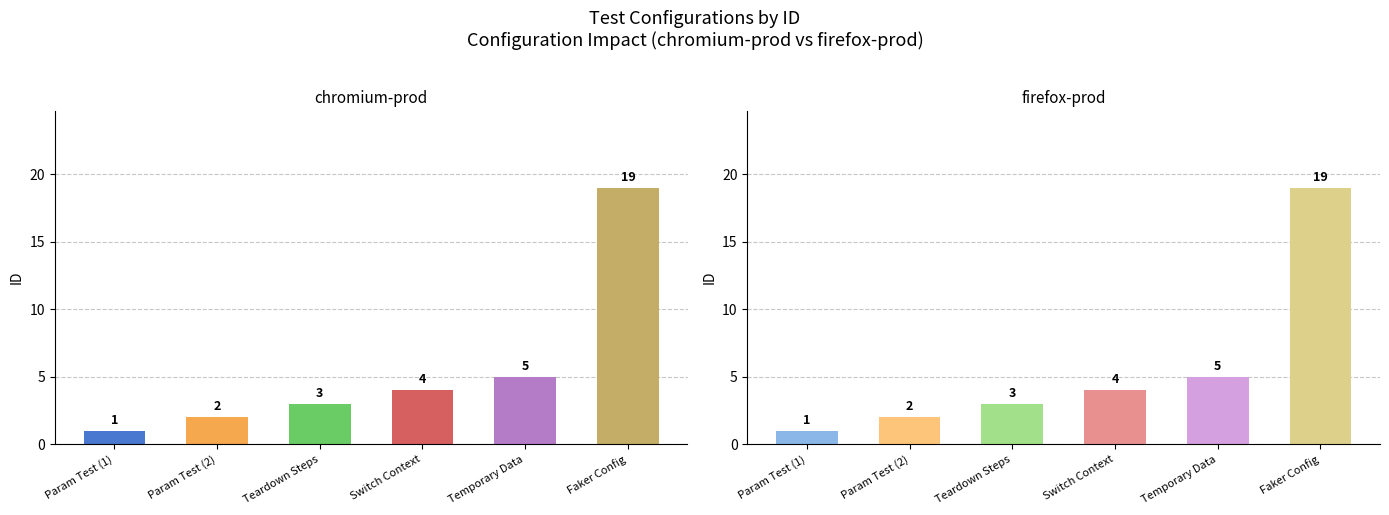

Where is firefox-prod nearest to the value 10?

Temporary Data